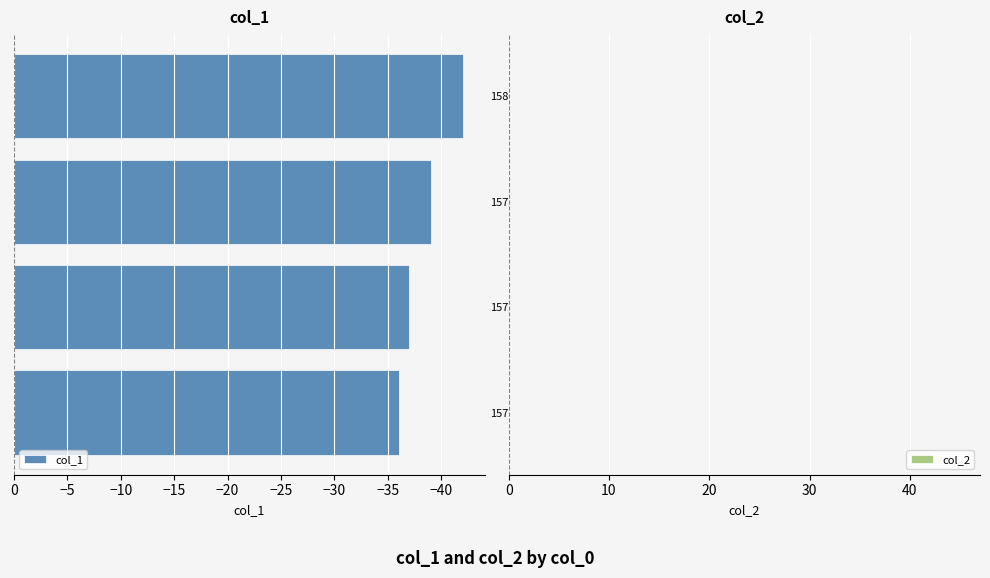

Reading bottom to top, transcribe all the data shown in this chart.

-36	-37	-39	-42